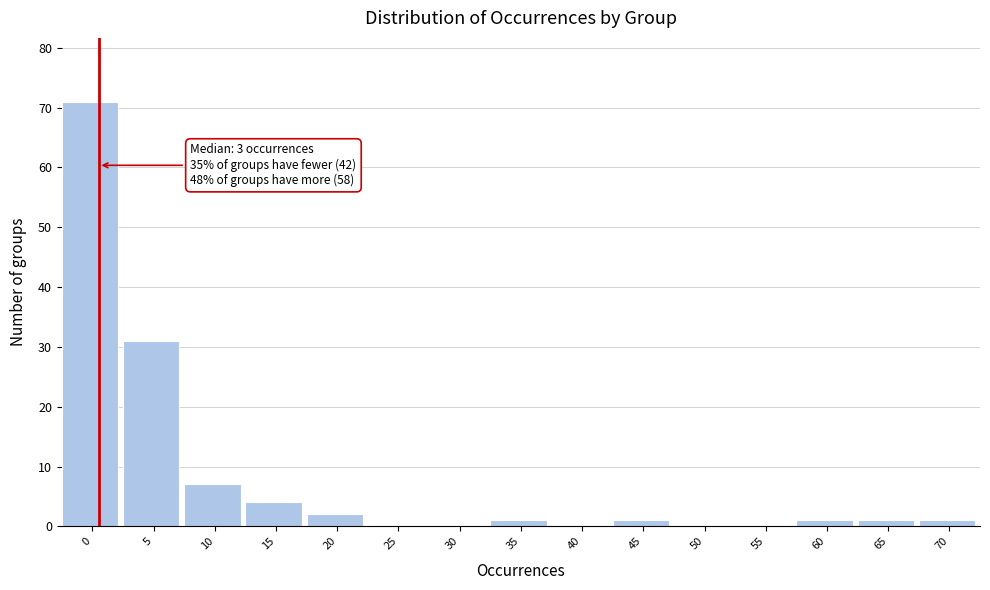

Reading right to left, transcribe all the data shown in this chart.

70=1	65=1	60=1	55=0	50=0	45=1	40=0	35=1	30=0	25=0	20=2	15=4	10=7	5=31	0=71